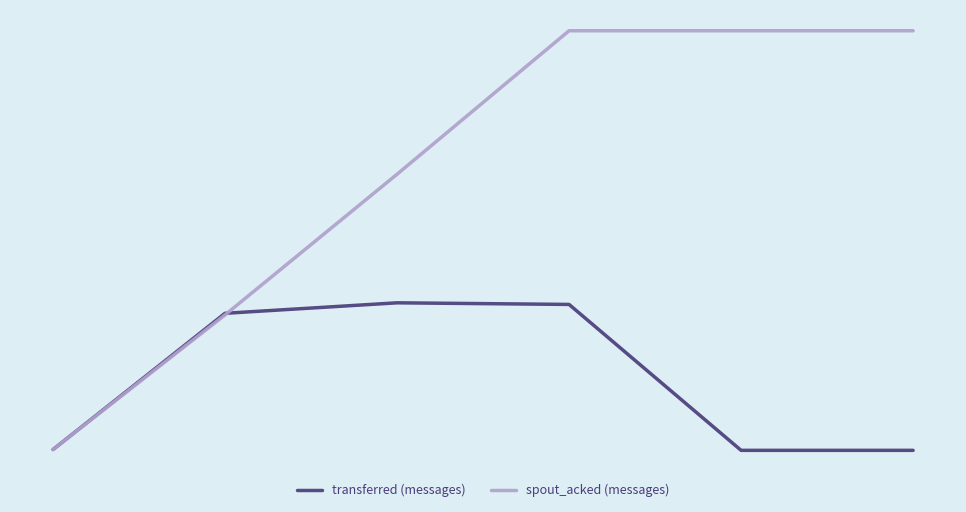

Does the chart display data point markers on the line(s)?

No